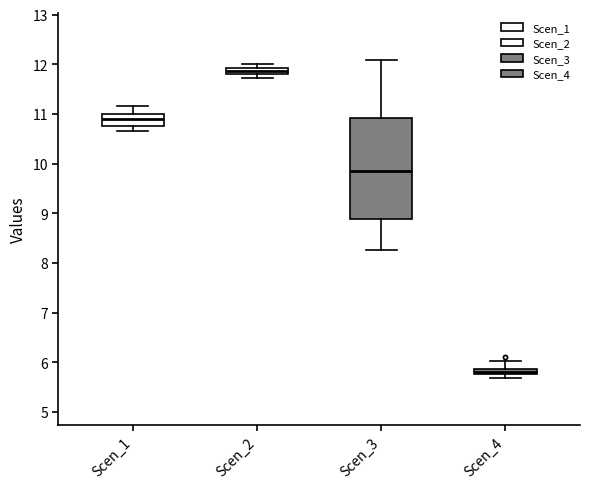

Comparing the boxes themselves (not the whiskers), which one is the tallest?

Scen_3